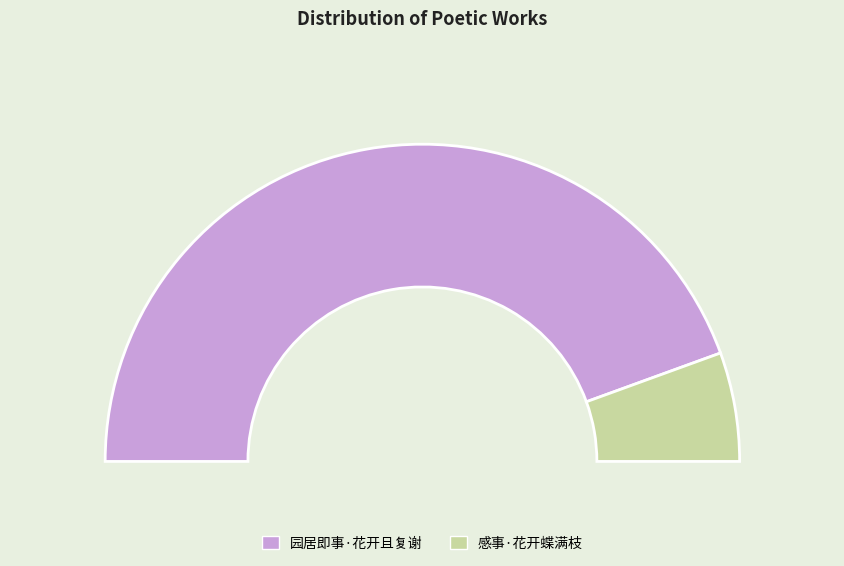

To the nearest percent, what portion does 园居即事·花开且复谢 represent?

89%